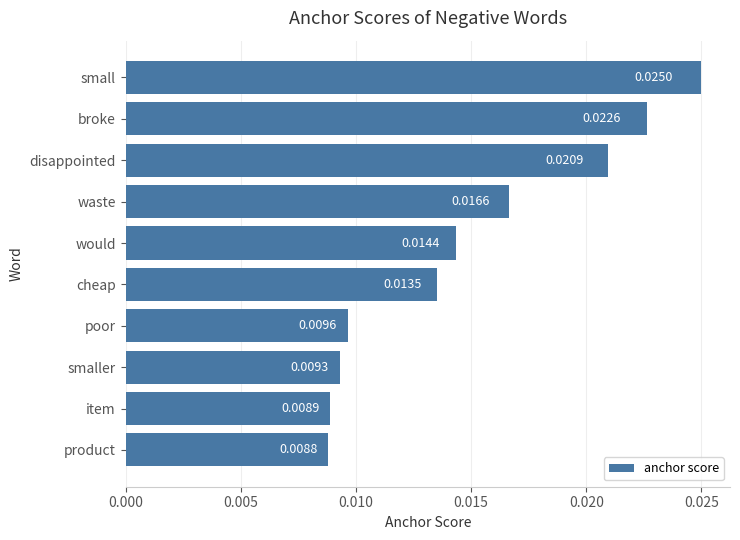

Which category has the lowest value across all series?

product